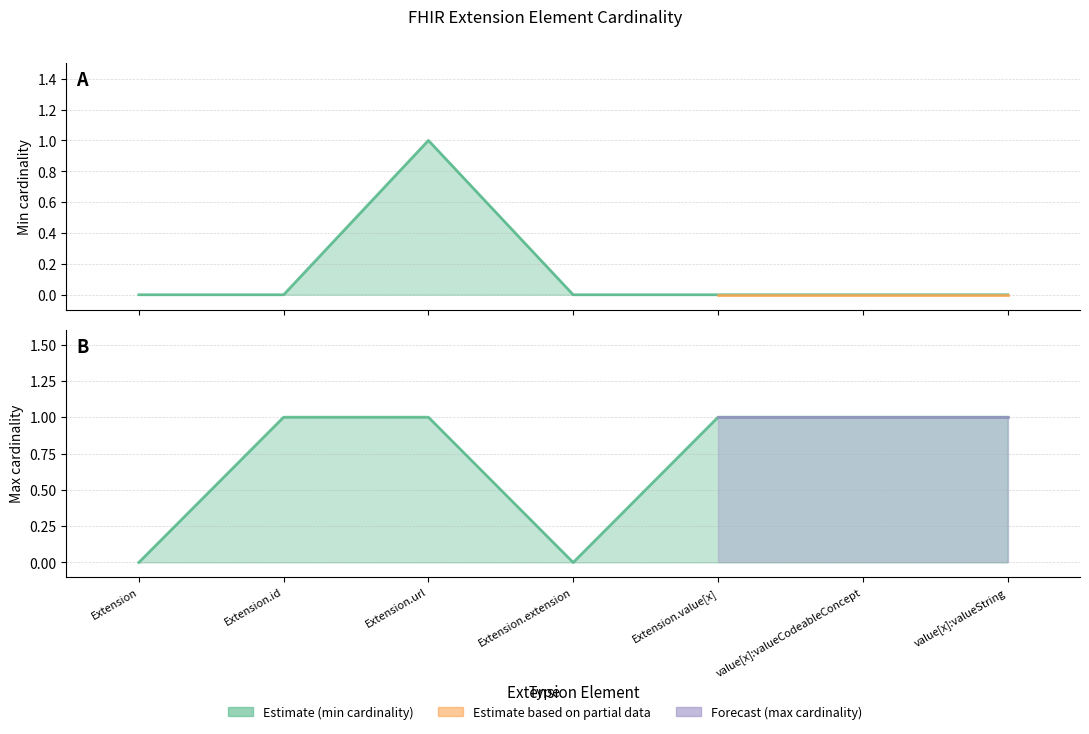

How many values in the Max cardinality series are below 1?

2